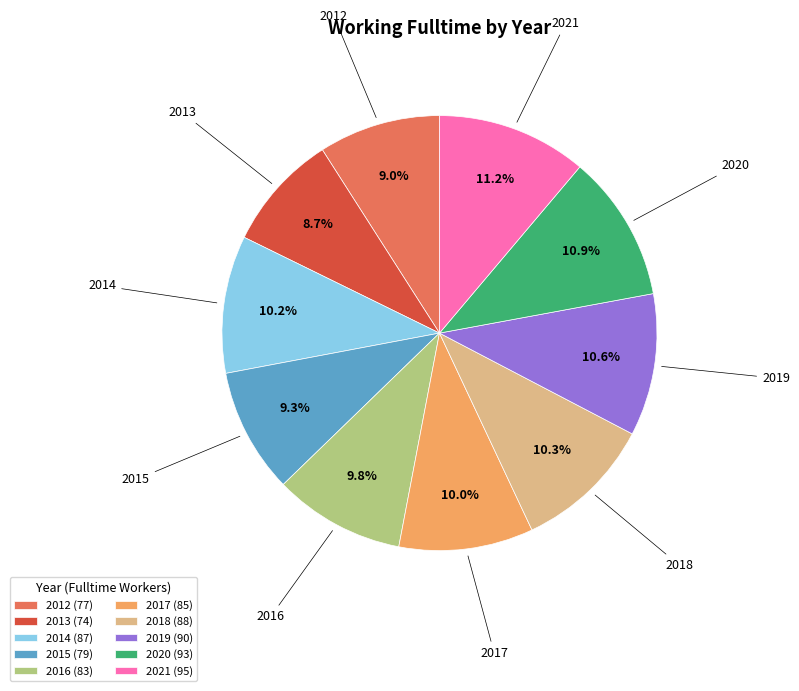

Which has a higher value, 2015 or 2019?

2019